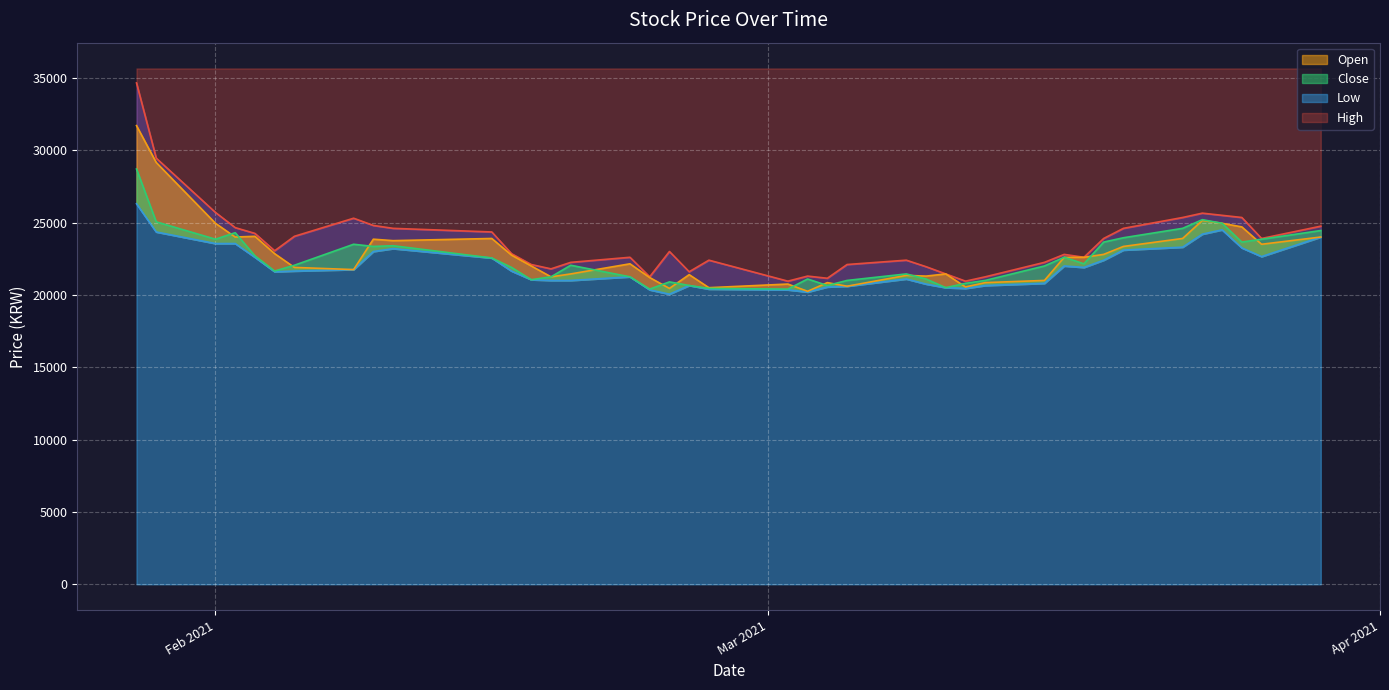

What is the sum of all Close values?

900050